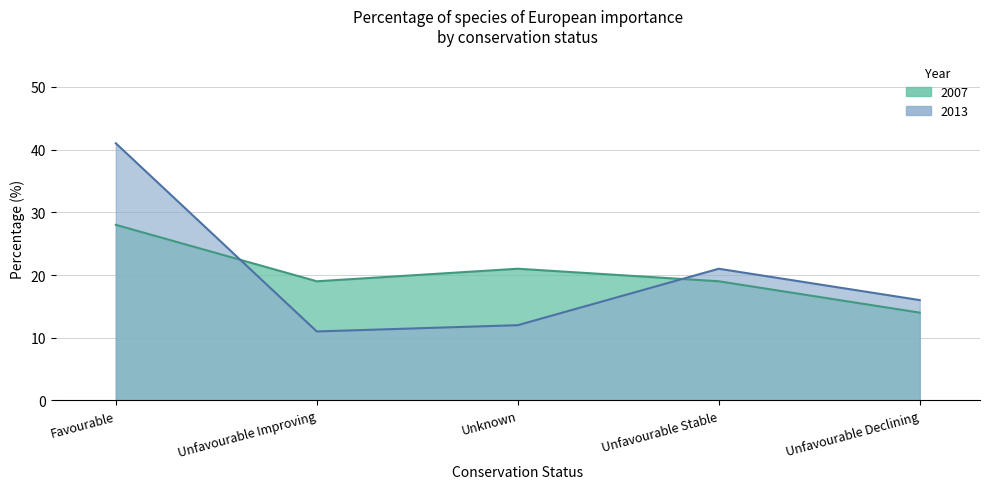

At which label is 2007 closest to 21?

Unknown